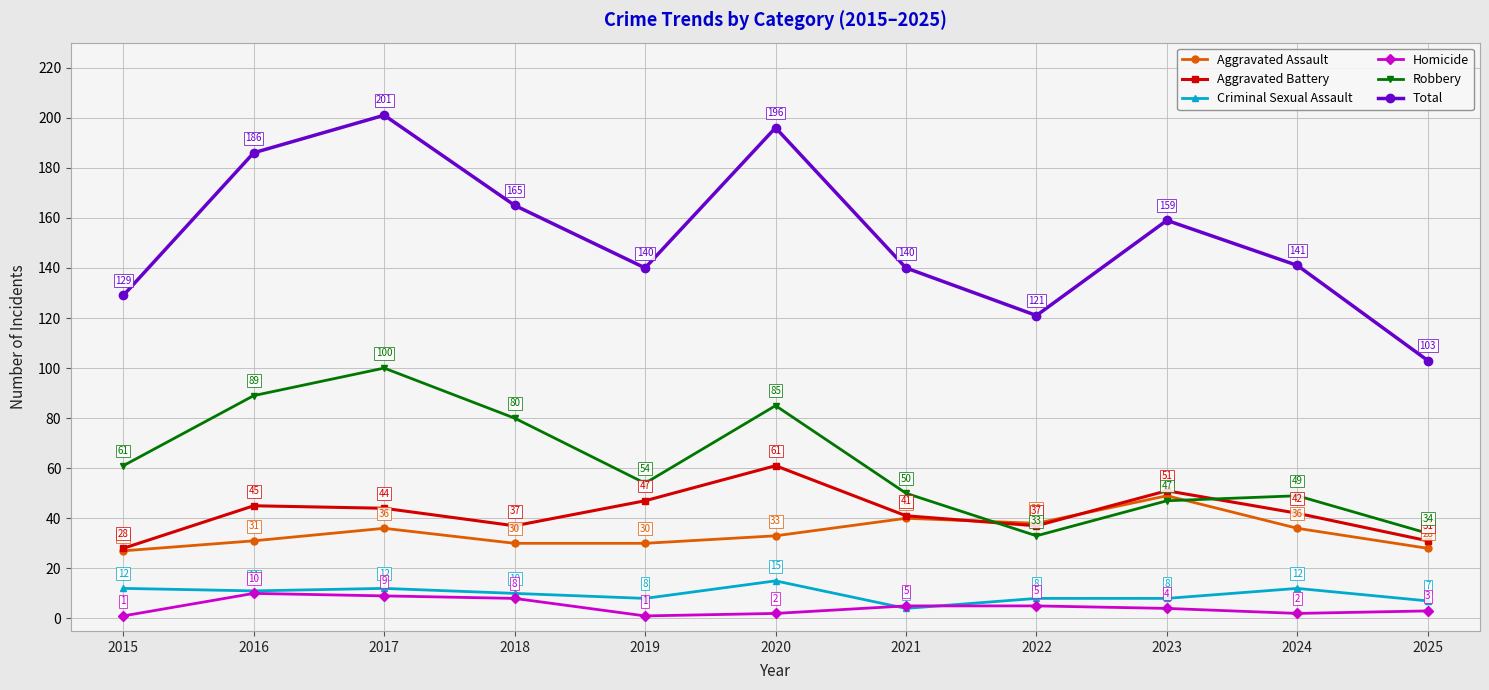

What is the value of the Criminal Sexual Assault point at the 3rd from the left?

12